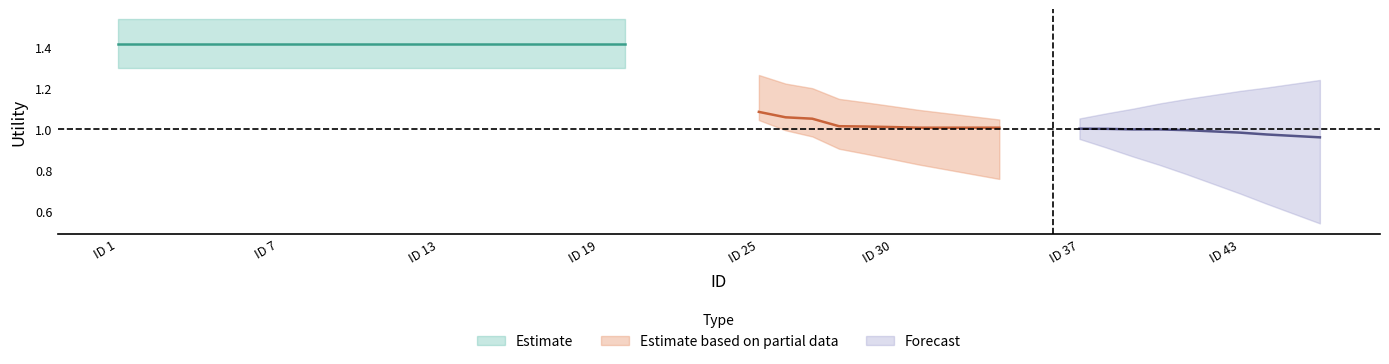

At which category is the sum across all series the highest?

ID 1